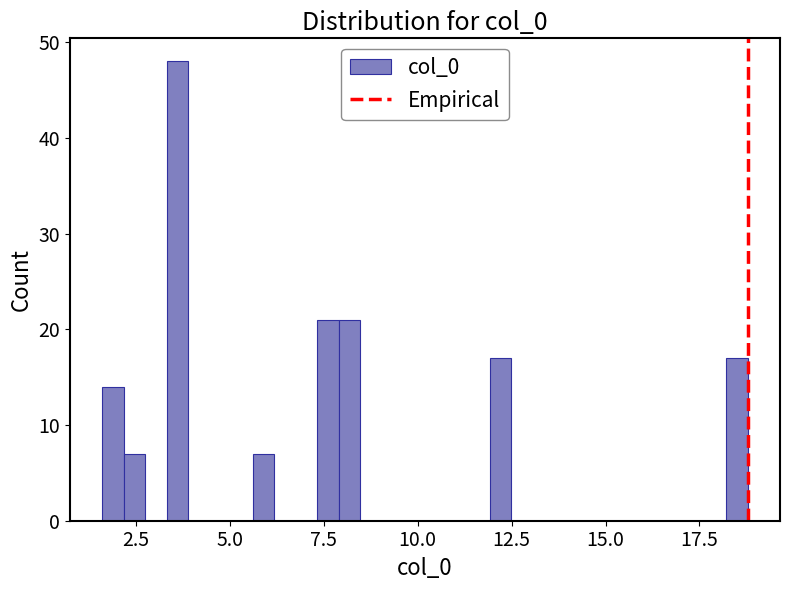

Read against the x-axis, roughly where is the centre of the tallest bar?

3.5